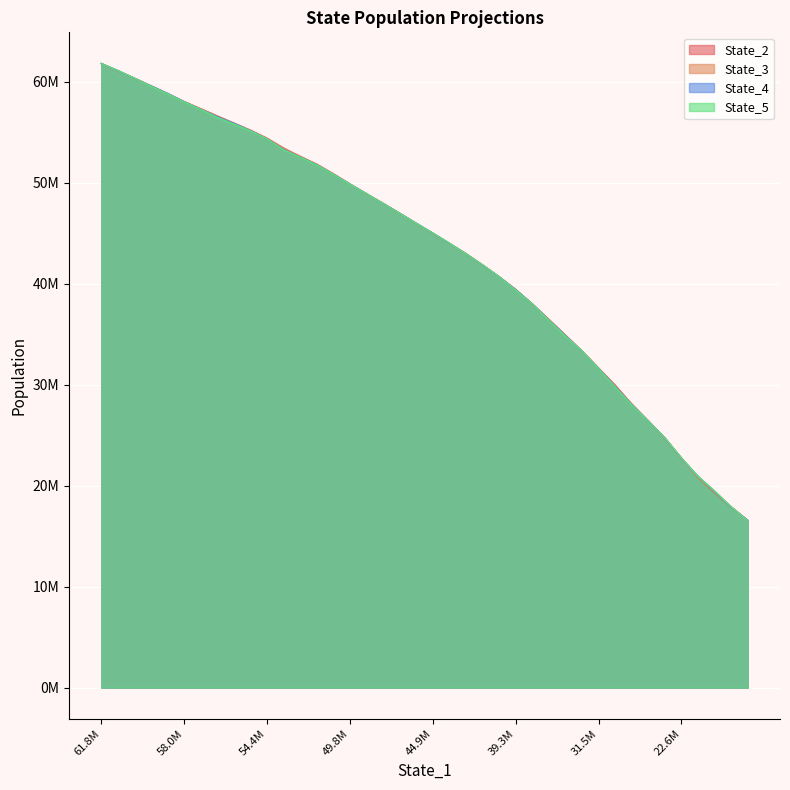

Does the chart display data point markers on the line(s)?

No